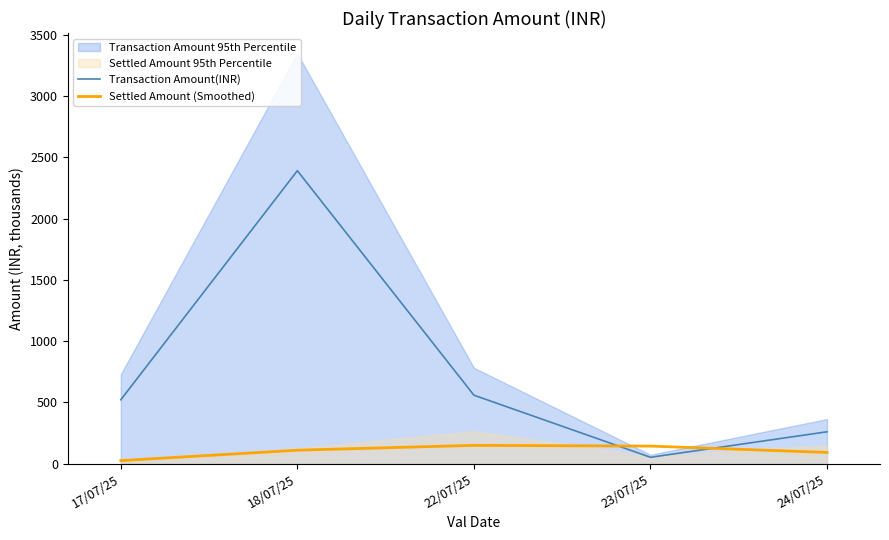

At which category does Settled Amount (Smoothed) reach its first local peak?

22/07/25